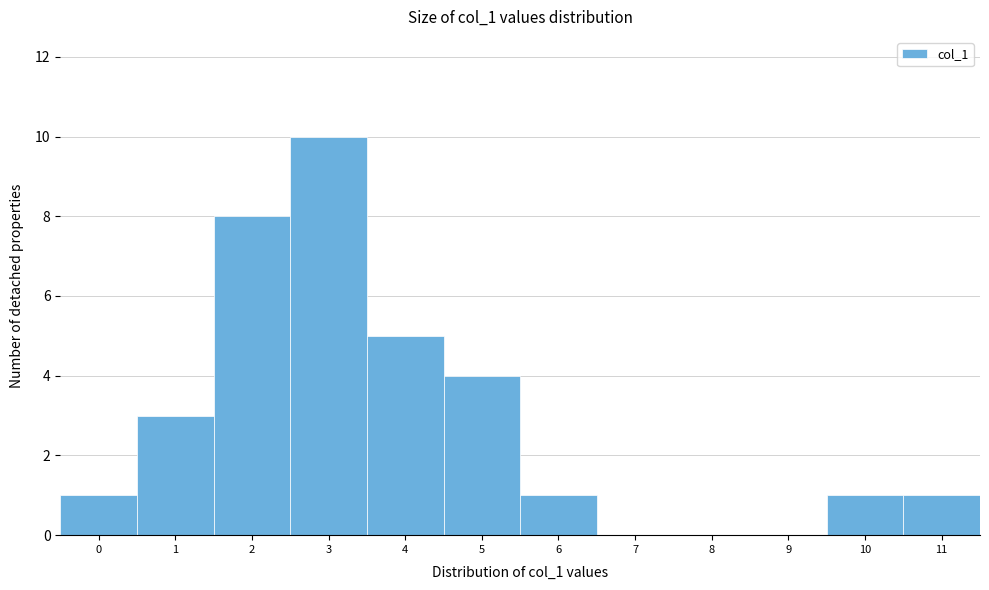

Reading right to left, extract all data points from this chart.

11=1	10=1	9=0	8=0	7=0	6=1	5=4	4=5	3=10	2=8	1=3	0=1